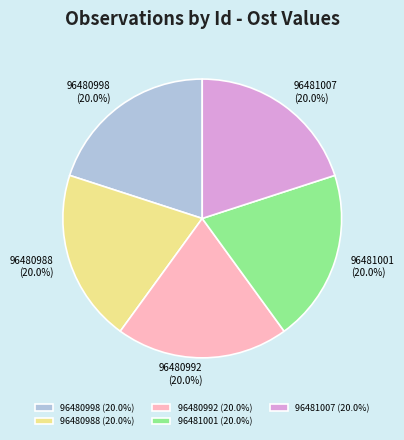

How many slices are in this pie chart?

5